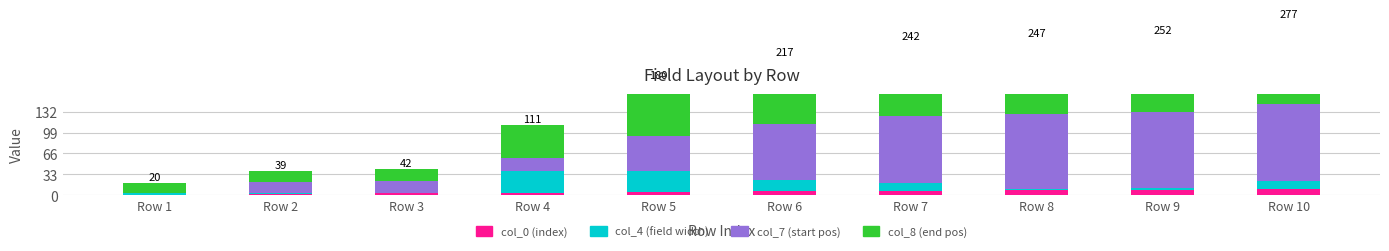

What is the sum of all col_0 (index) values?

55